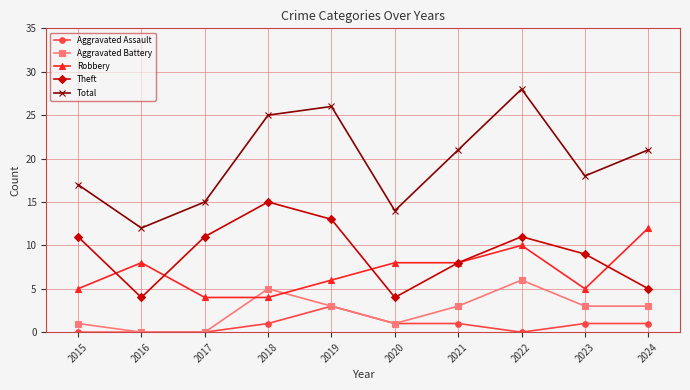

The Theft series shows 18 at 2017. True or false?

False